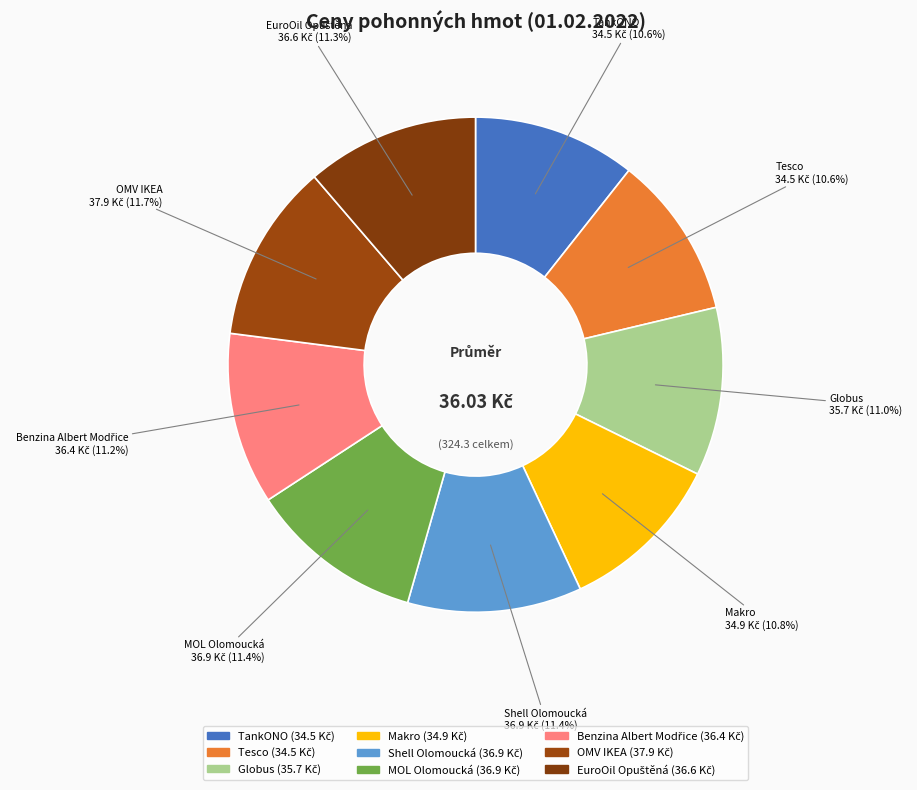

To the nearest percent, what is the average slice percentage?

11%